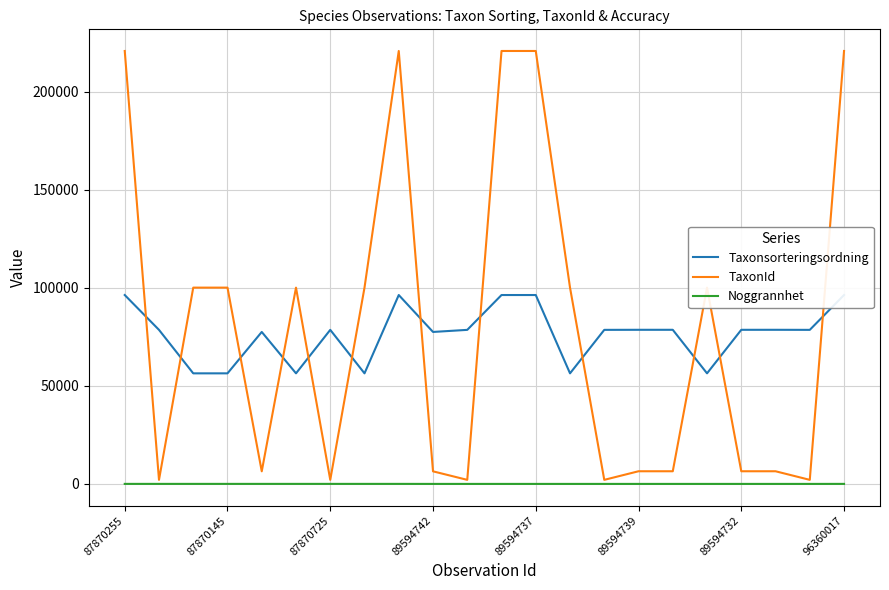

What is the total value across all series at 19?

85075